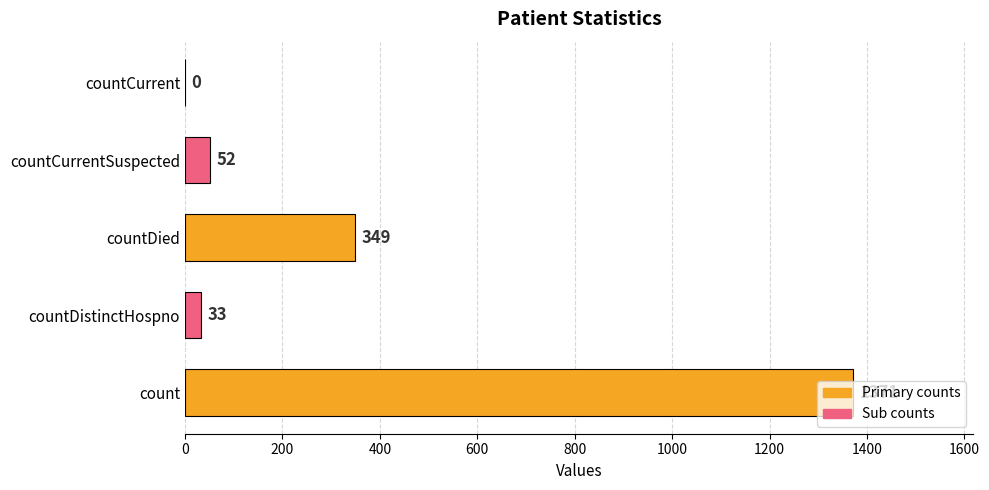

Are the bars horizontal?

Yes